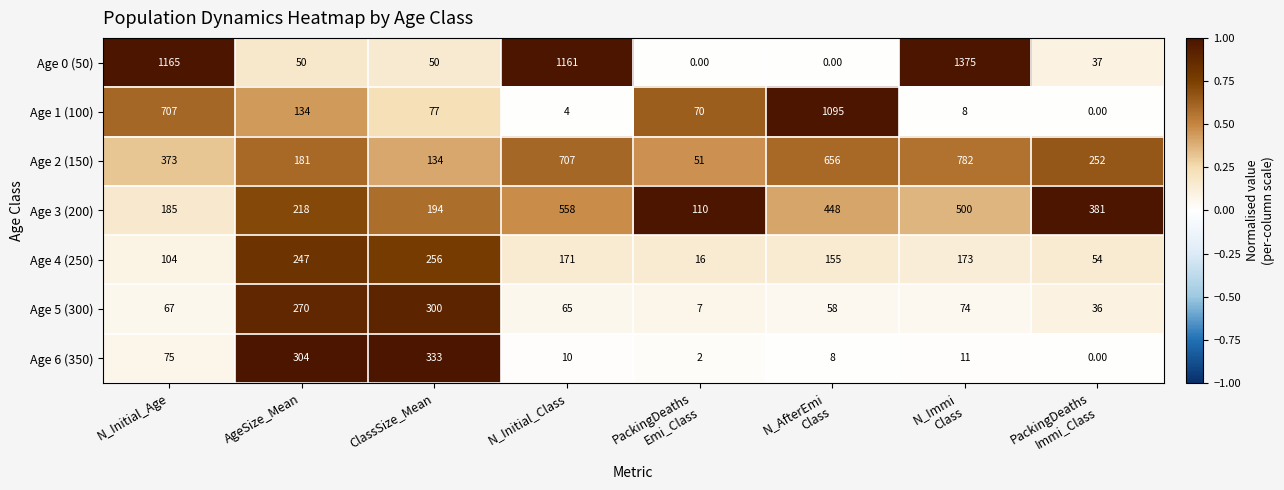

What is the average value of the Age 5 (300) series?

110